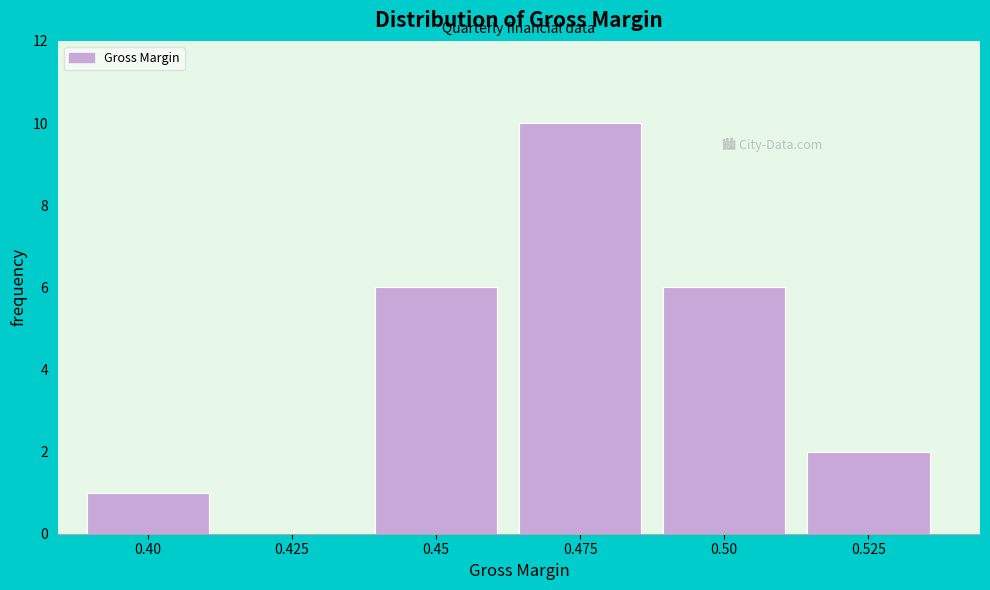

Reading left to right, extract all data points from this chart.

0.40=1	0.425=0	0.45=6	0.475=10	0.50=6	0.525=2